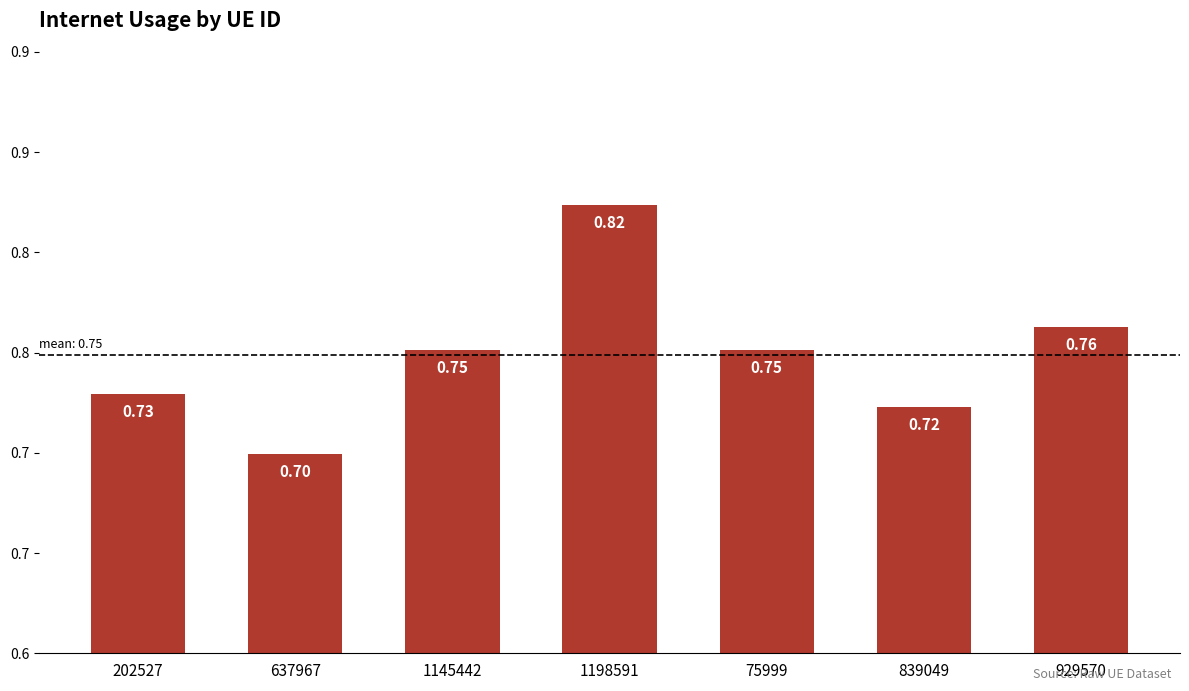

At which label is the value closest to 0?

637967